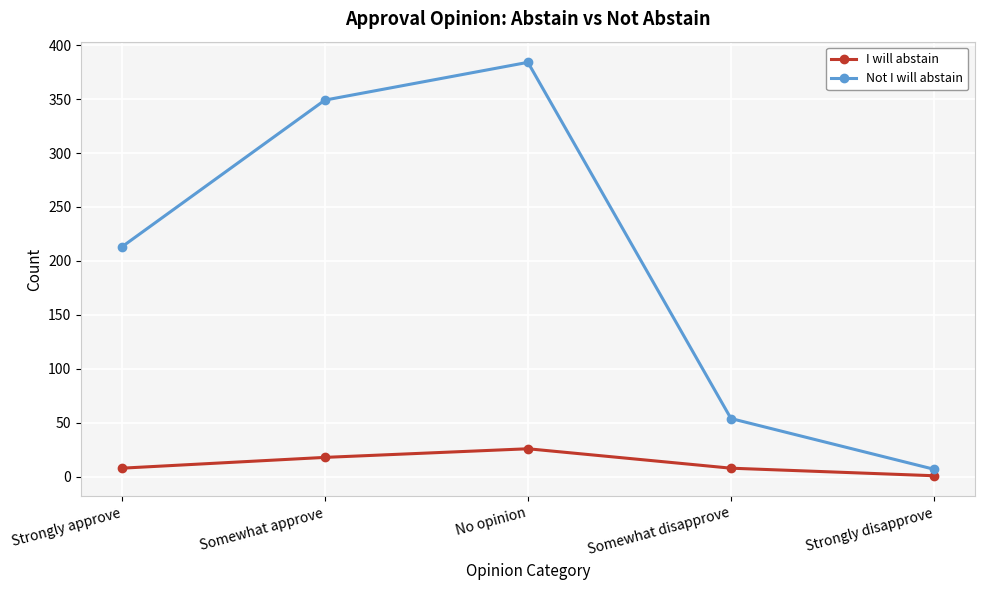

Which series has the largest total across all categories?

Not I will abstain